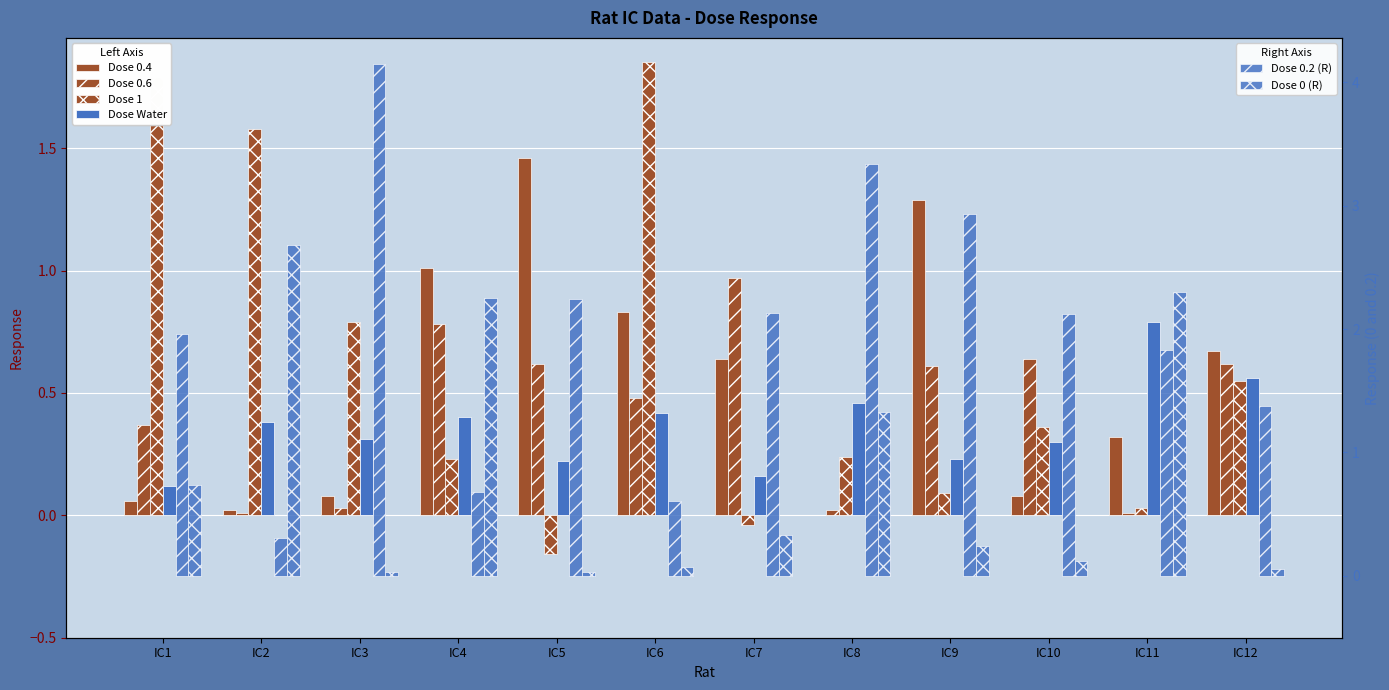

What are all the series names shown in the legend?

Dose 0.4, Dose 0.6, Dose 1, Dose Water, Dose 0.2 (R), Dose 0 (R)